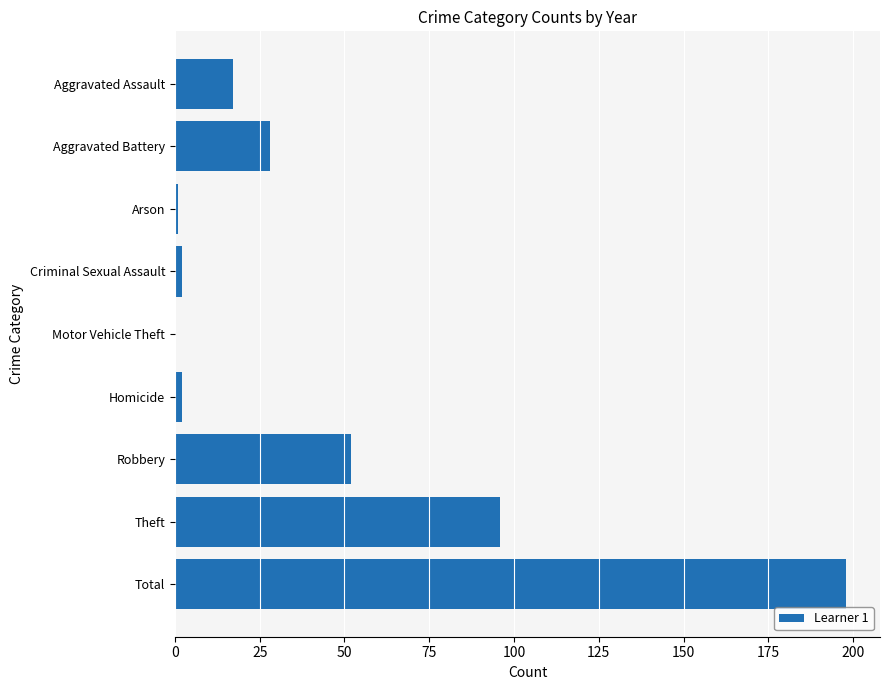

What is the greatest value displayed?

198